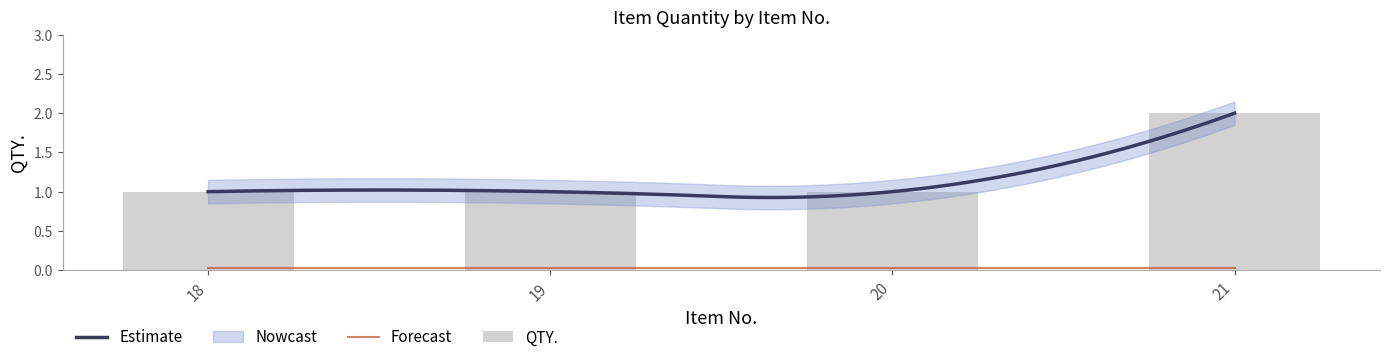

Reading right to left, what are all the values shown in this chart?

21=2	20=1	19=1	18=1